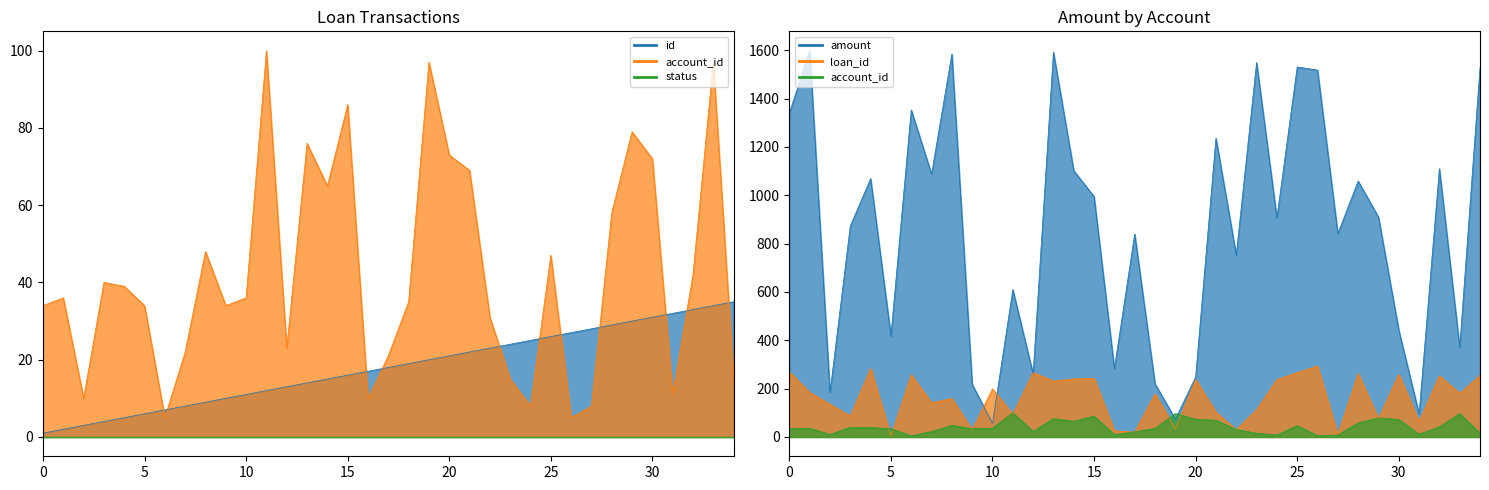

Where is loan_id nearest to the value 148?

8